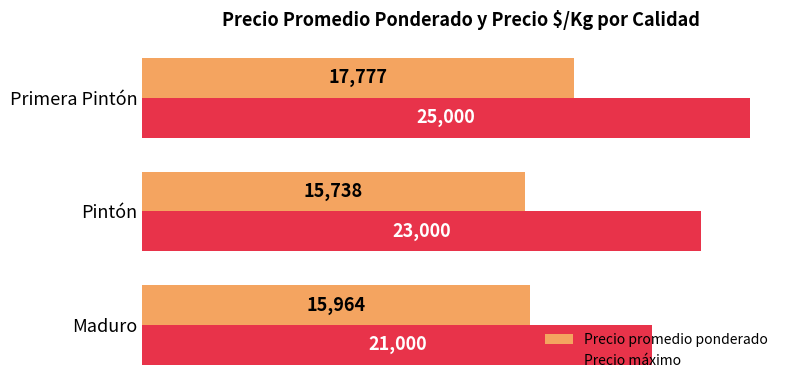

At which category is the sum across all series the highest?

Primera Pintón